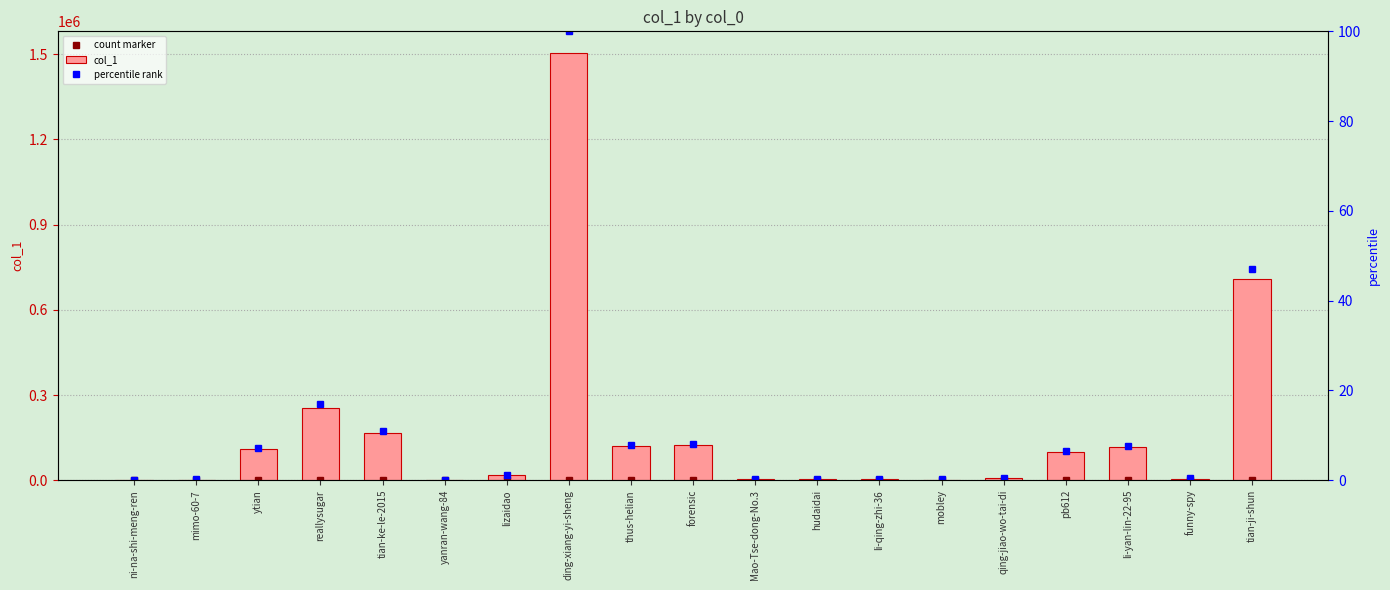

Which category has the lowest value across all series?

ni-na-shi-meng-ren